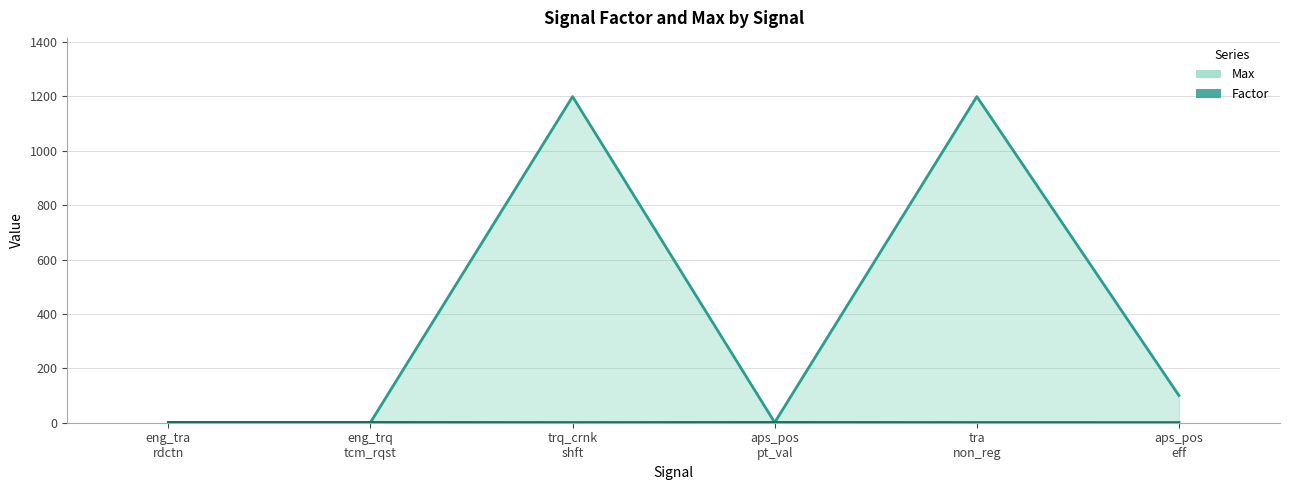

At how many categories does at least one series exceed 359?

2